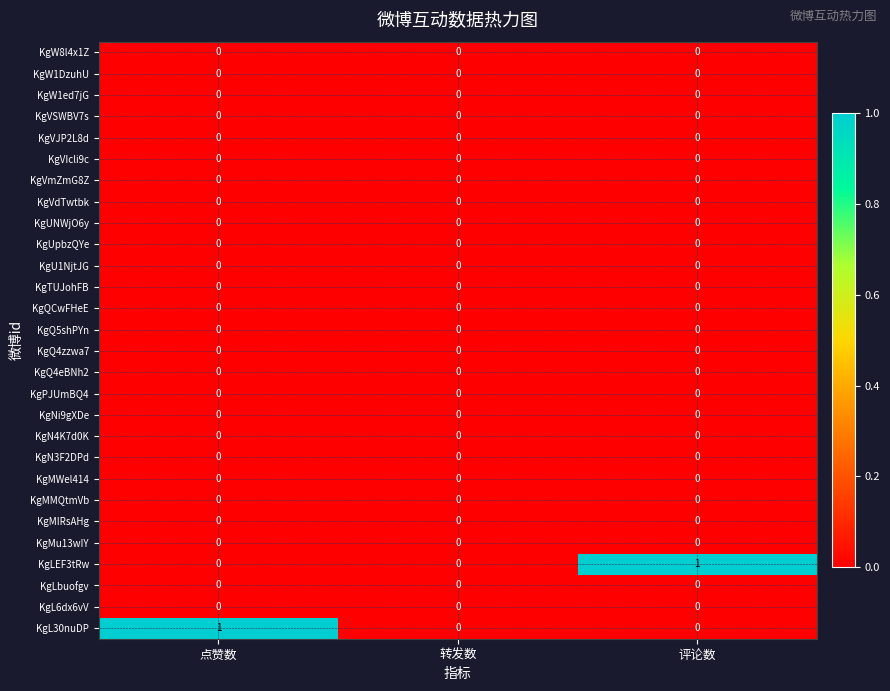

Is it true that KgL6dx6vV equals 0 at 转发数?

True